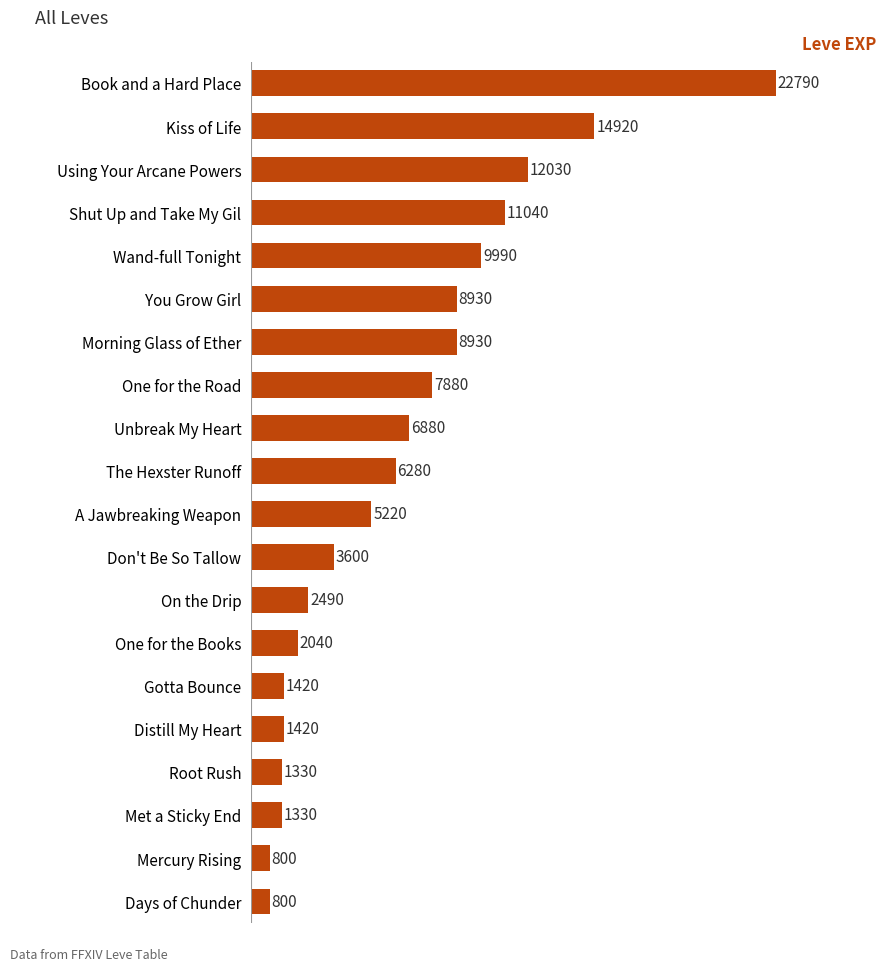

True or false: the data shows 800 at Mercury Rising.

True